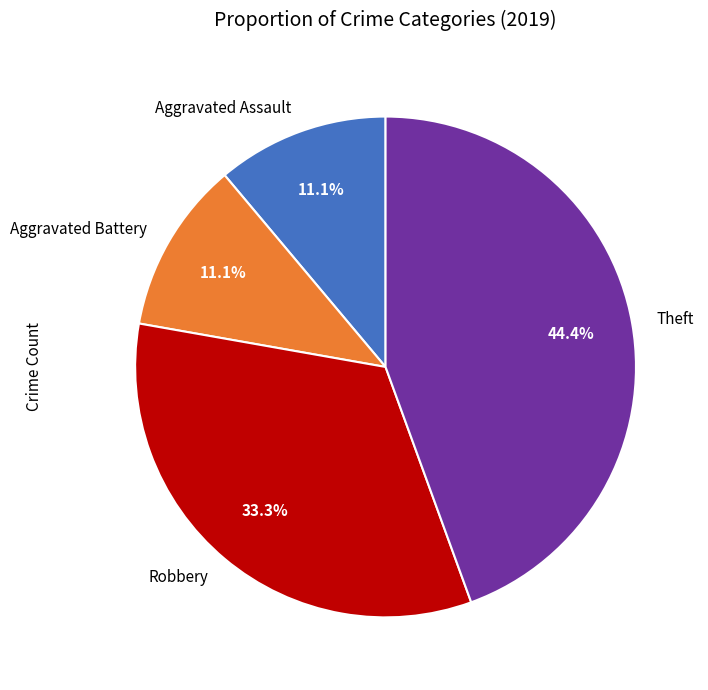

What percentage is the Robbery slice, to the nearest percent?

33%